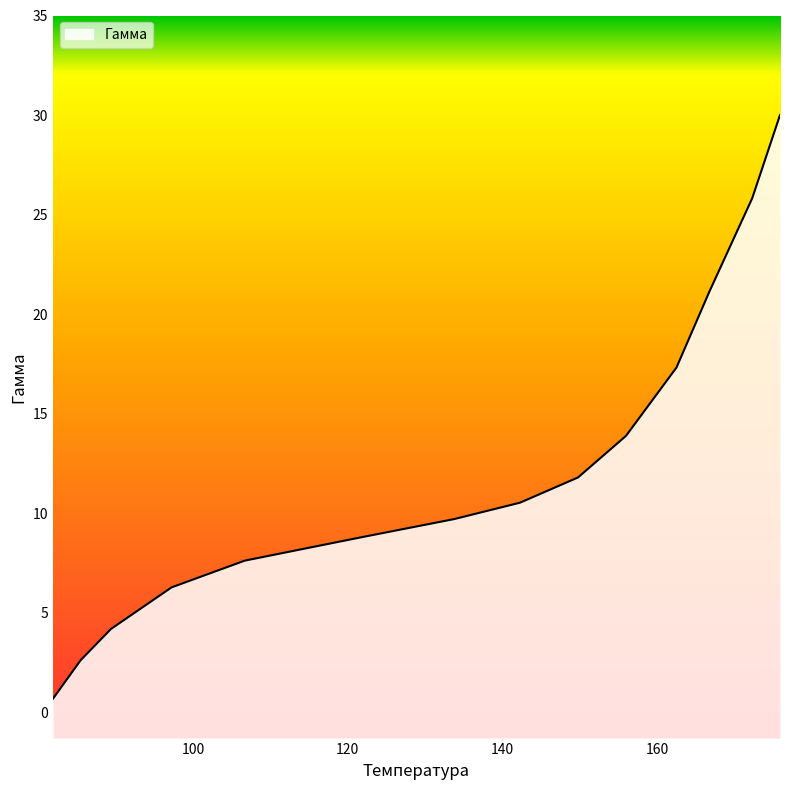

What is the label of the 9th point from the right?

121.04405